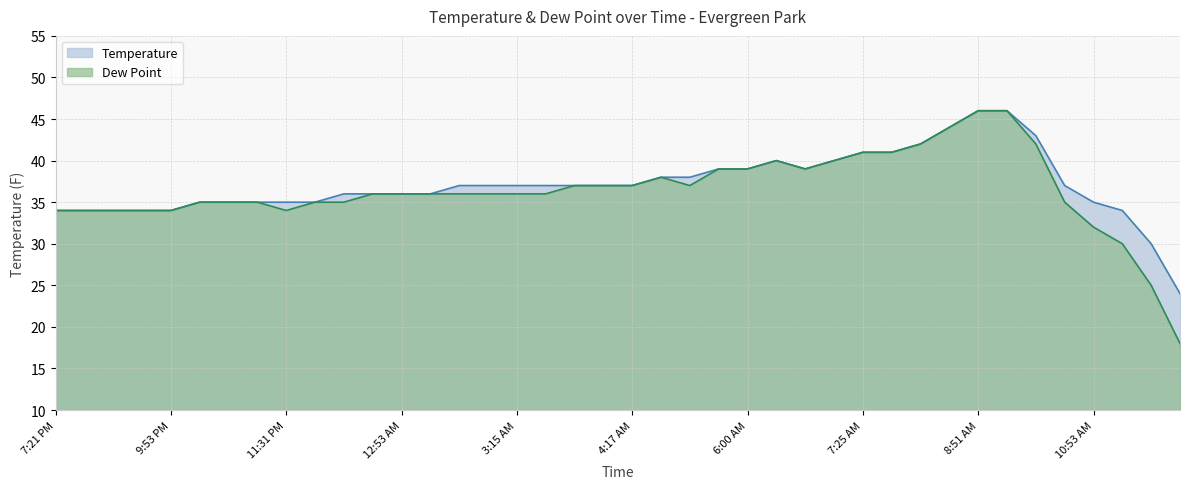

What is the label of the 36th point from the left?

9:53 AM